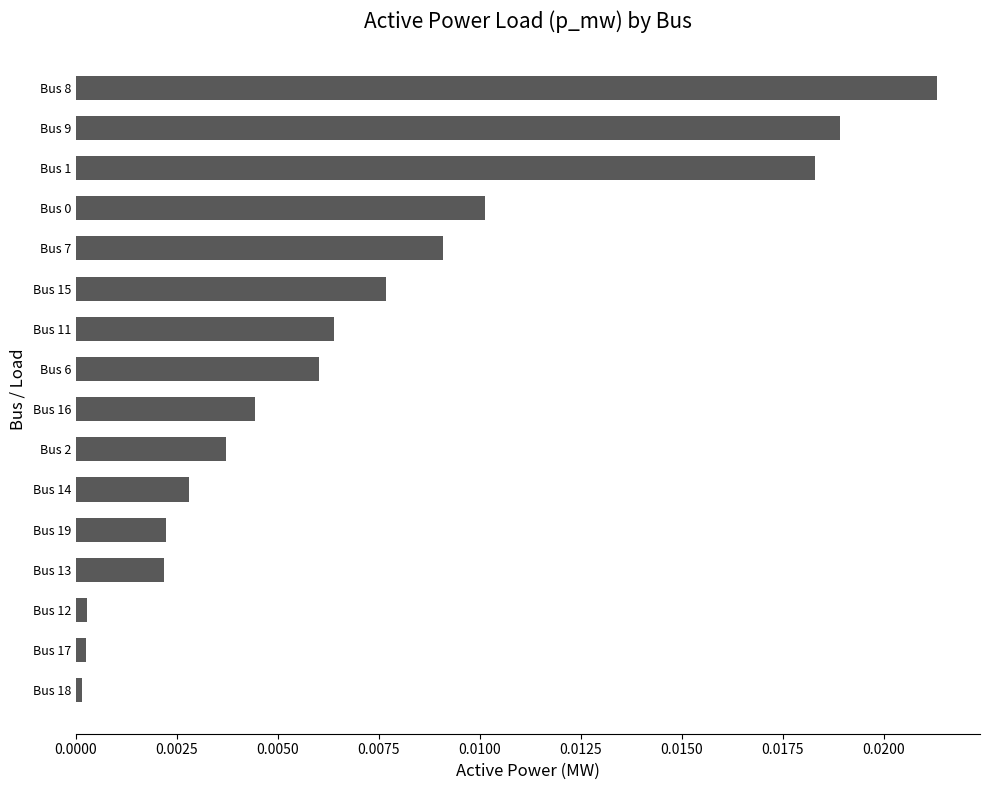

Between Bus 6 and Bus 9, which is larger?

Bus 9